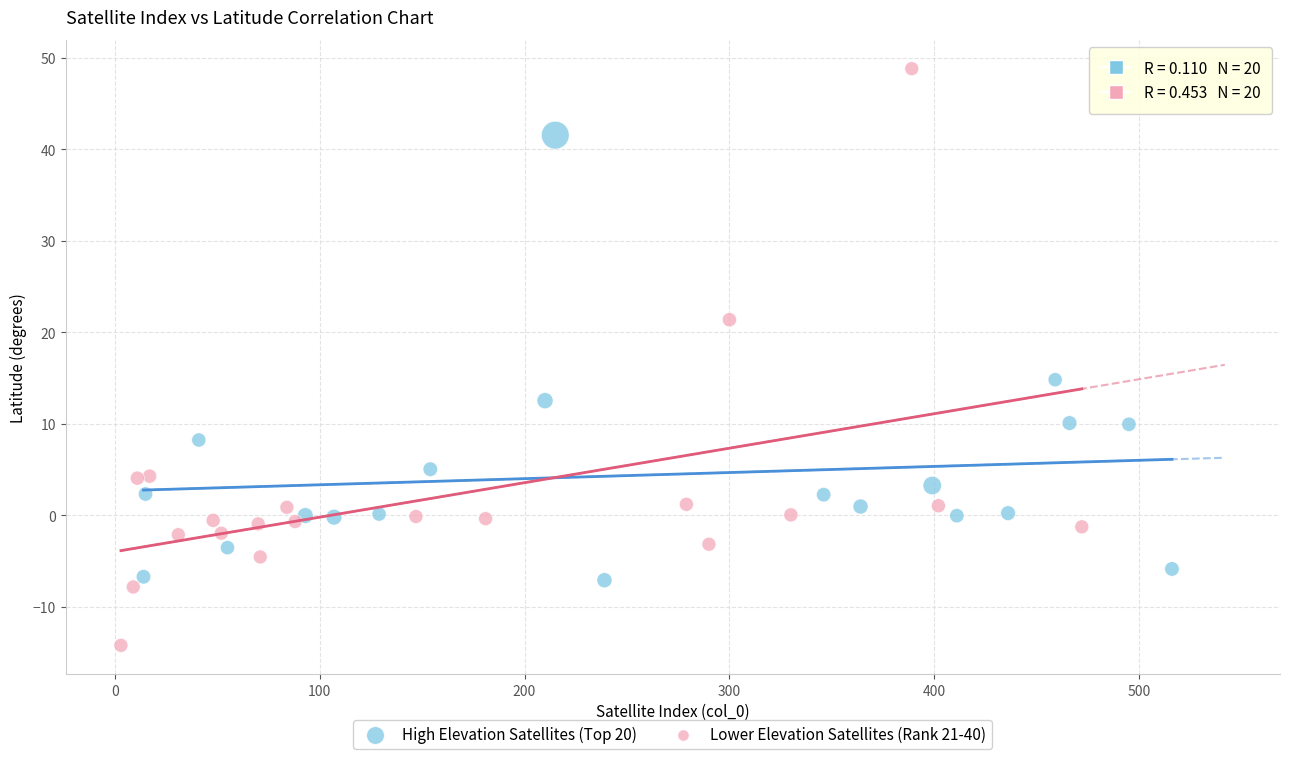

Which series contains the lowest Y value?

Lower Elevation Satellites (Rank 21-40)